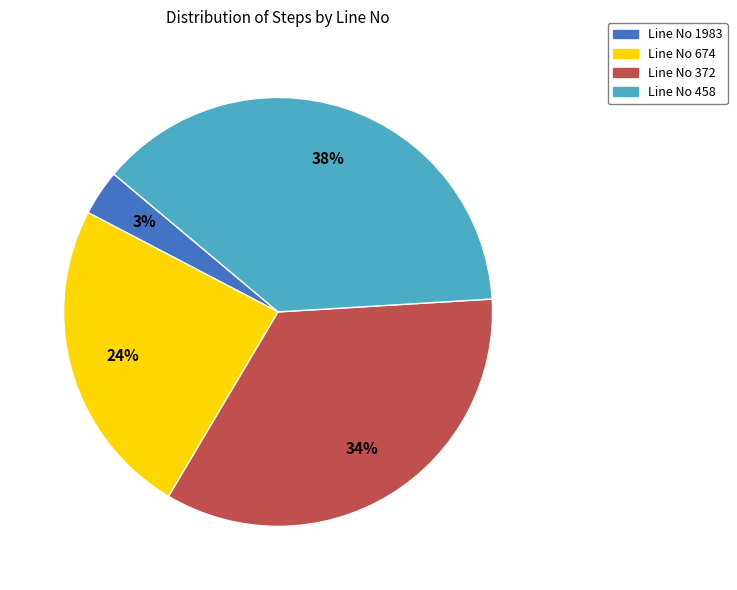

True or false: Line No 372 accounts for 40% of the total.

False